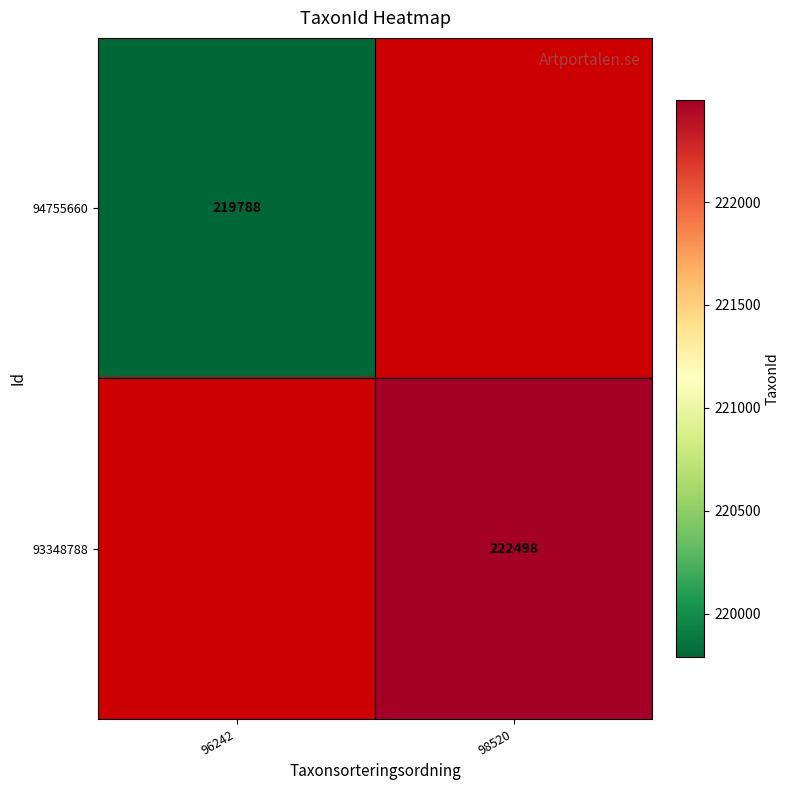

Is it true that 93348788 equals 222498 at 98520?

True